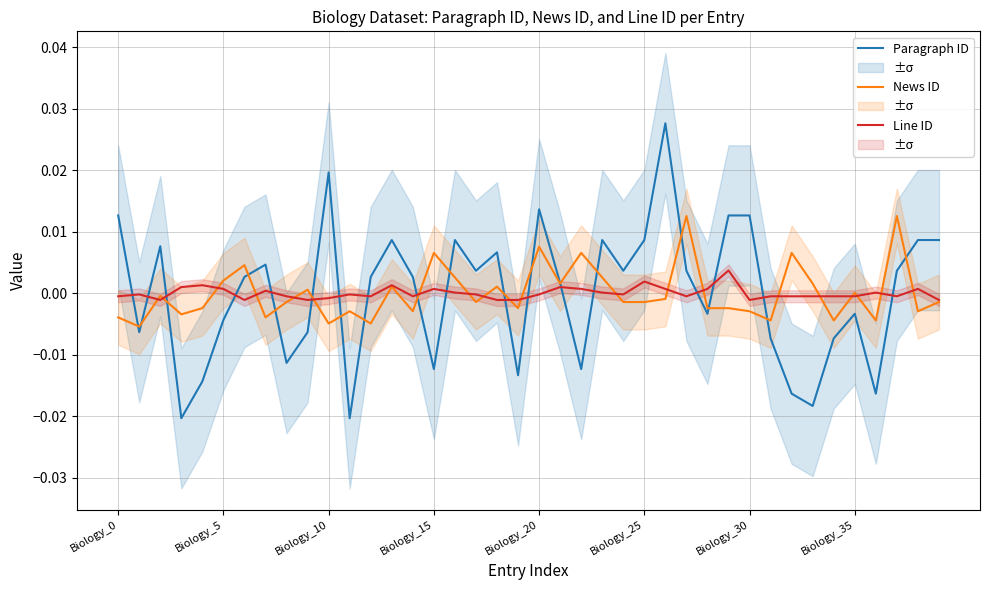

Is the value of Paragraph ID at 18 greater than the value of Line ID at 14?

Yes